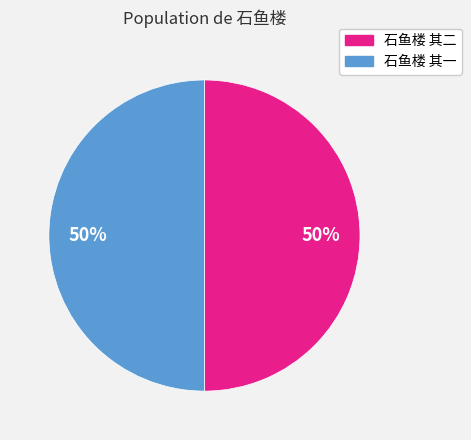

To the nearest percent, what portion does 石鱼楼 其一 represent?

50%